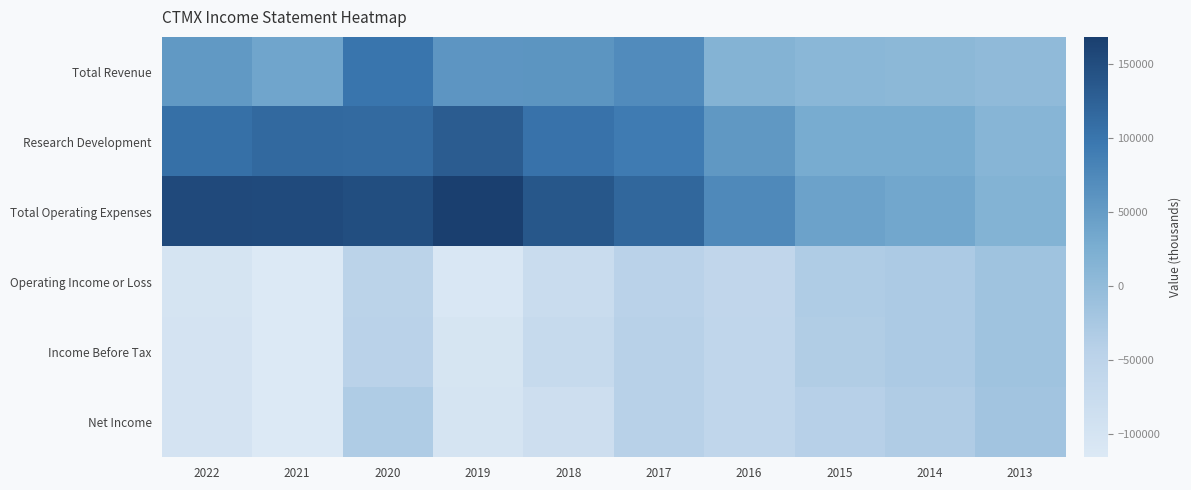

Which series has the largest range (max minus min)?

Total Operating Expenses